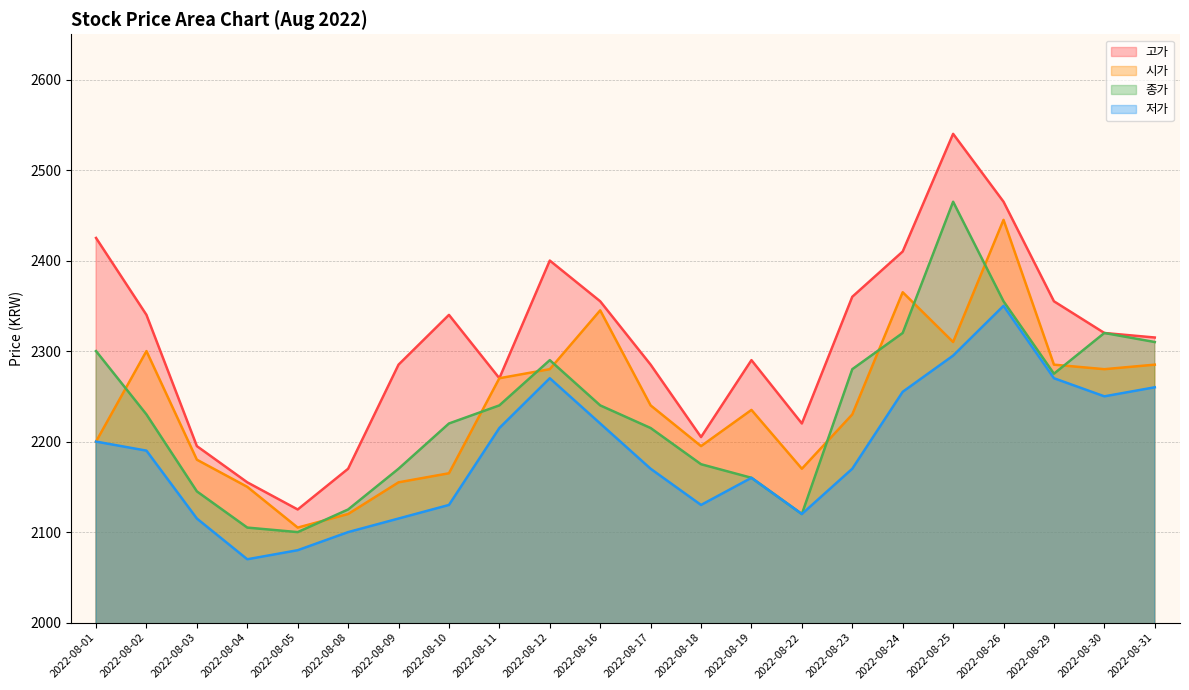

Is the value of 저가 at 2022-08-10 greater than the value of 고가 at 2022-08-19?

No